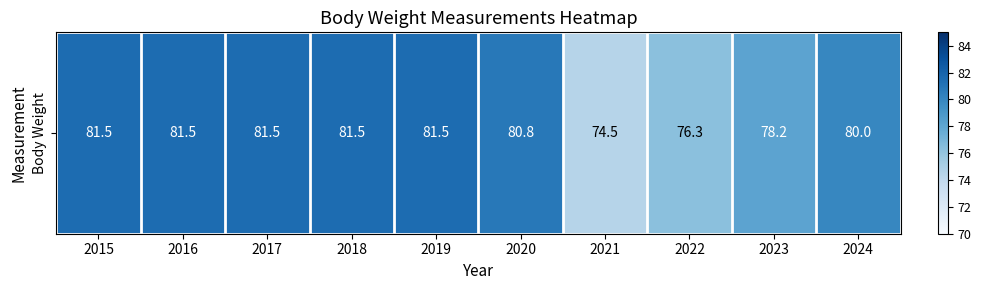

Between 2019 and 2021, which is larger?

2019